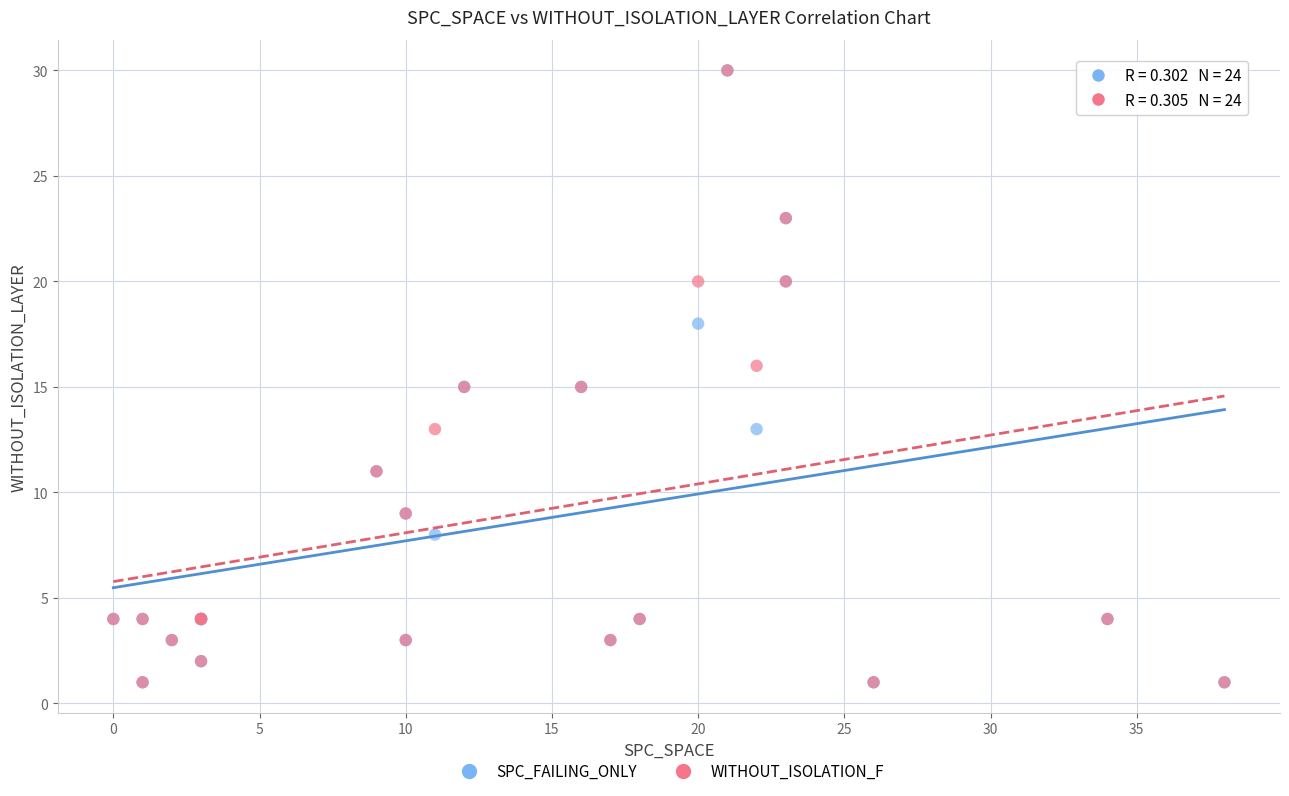

What are all the series names shown in the legend?

SPC_FAILING_ONLY, WITHOUT_ISOLATION_F